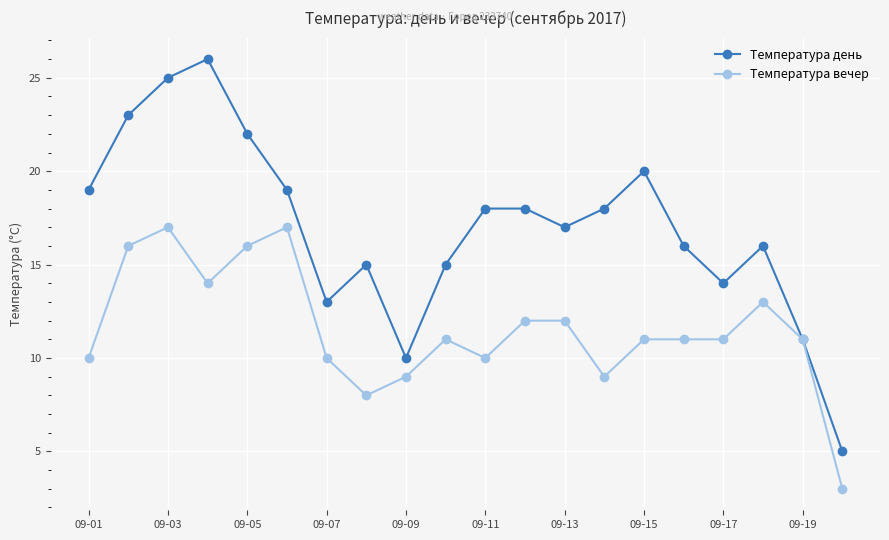

How many interior local valleys does the Температура день series have?

4